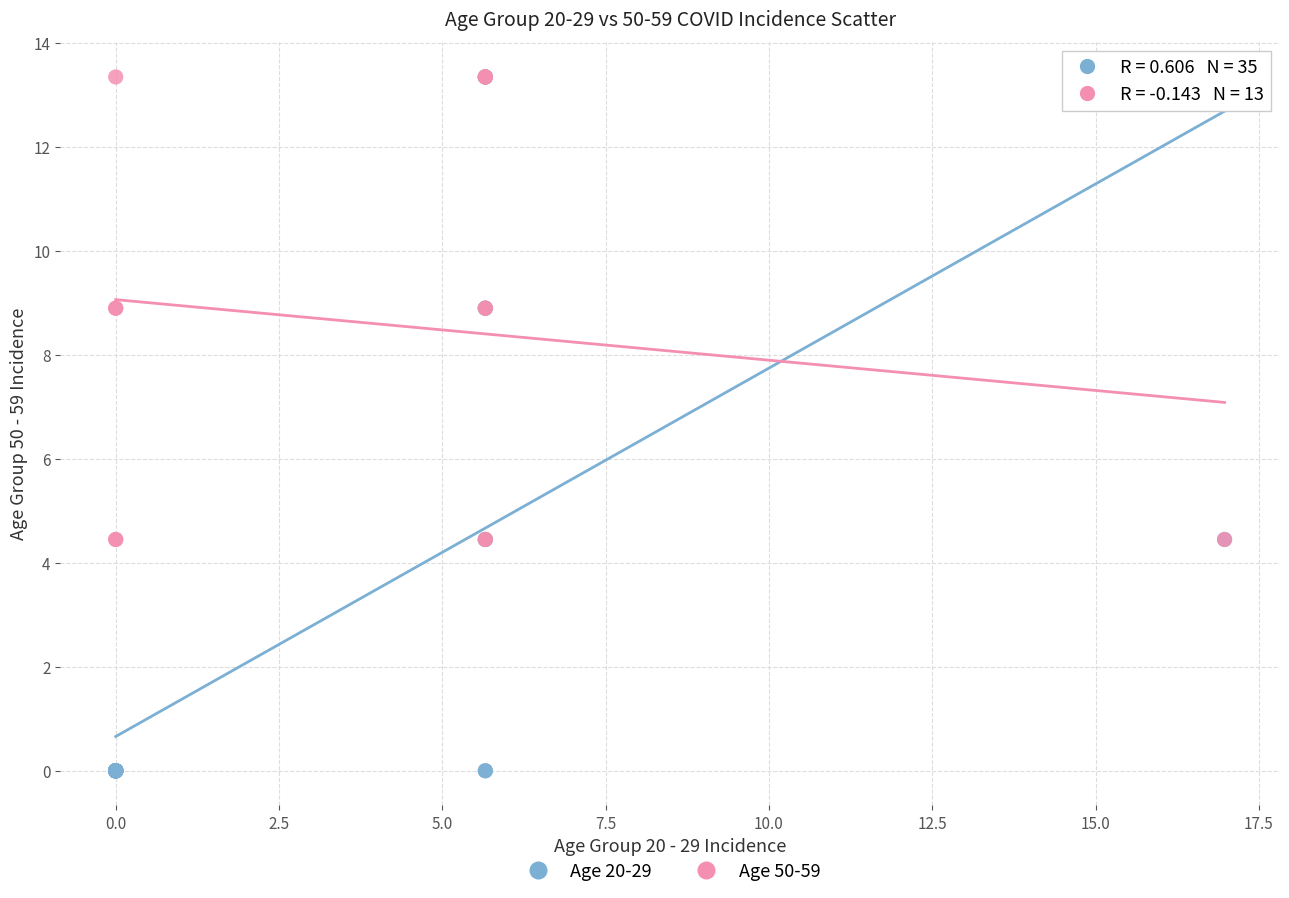

Which series has the widest spread of Y values?

Age 20-29